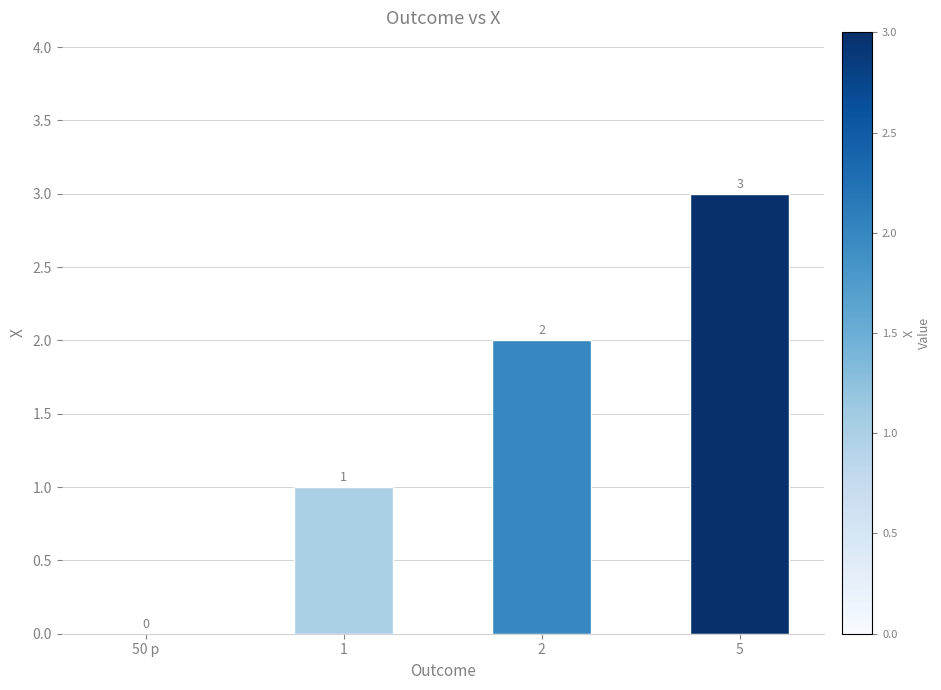

The value at 2 is 3. True or false?

False